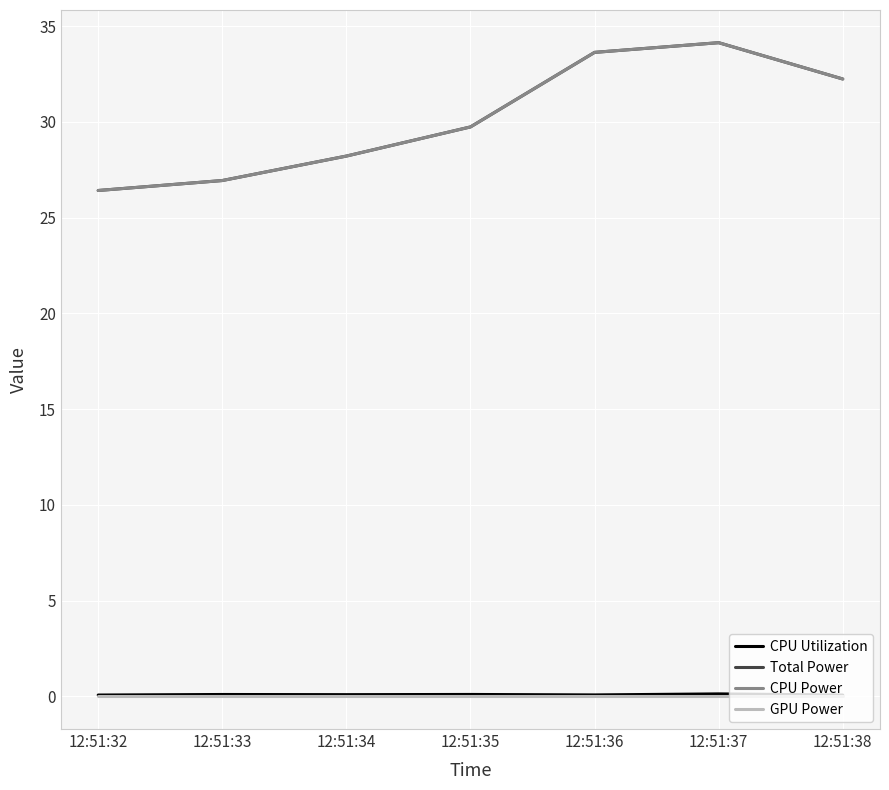

At how many categories does at least one series exceed 18?

7